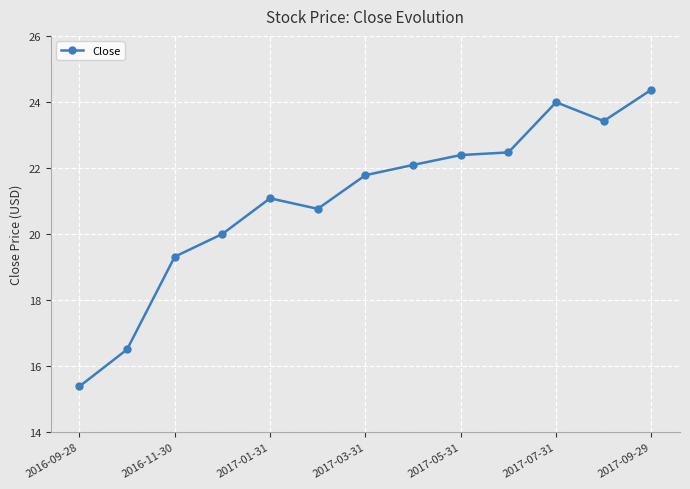

What is the difference between the second highest and minimum values?

8.6